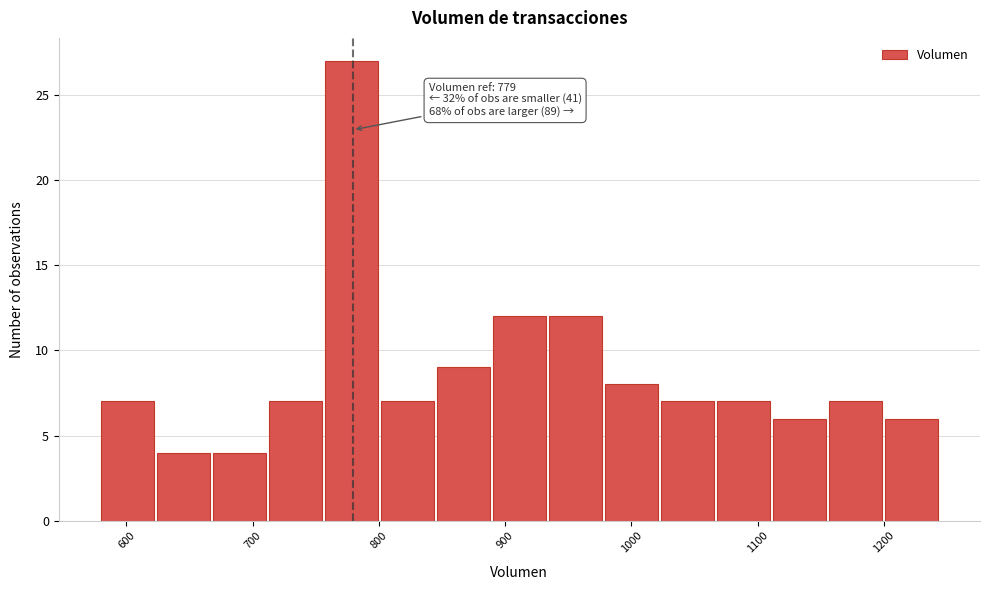

Over which range of the x-axis is the bar tallest?

760 to 800